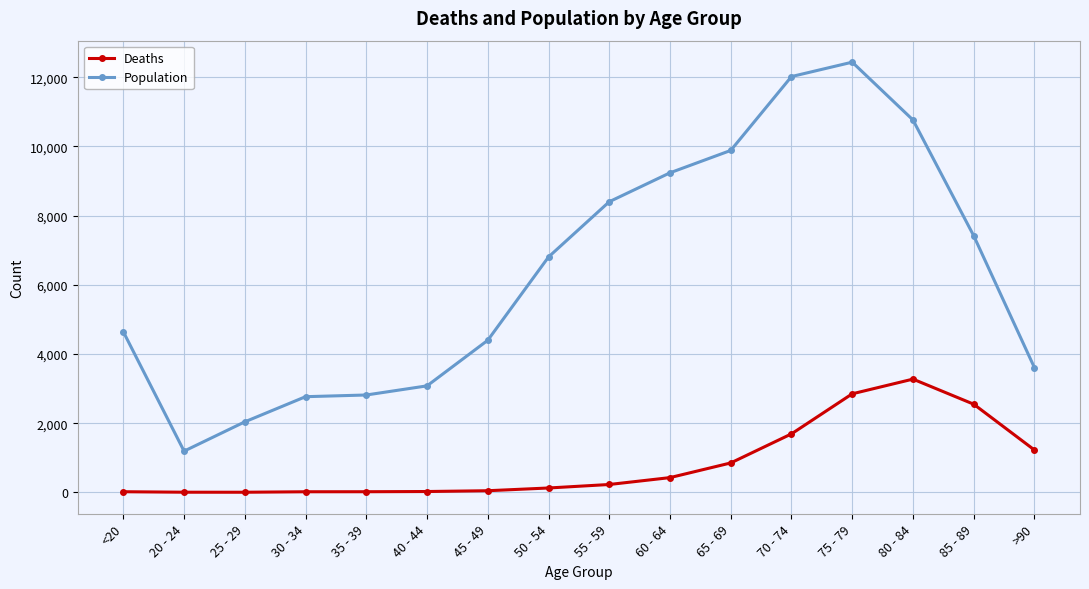

What is the difference between the highest and lowest values at 80 - 84?

7491